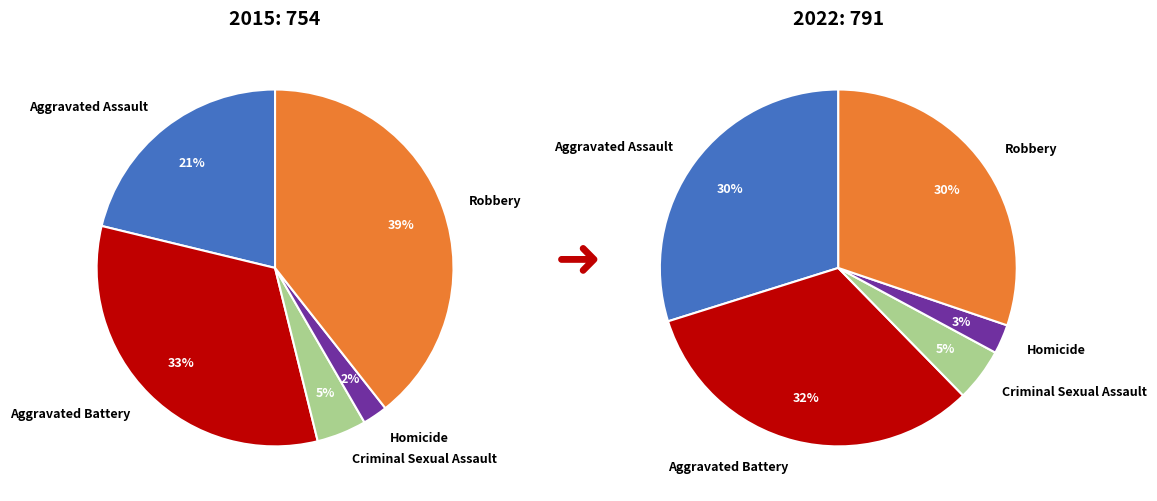

Rank the categories by value from highest to lowest.

Aggravated Battery, Robbery, Aggravated Assault, Criminal Sexual Assault, Homicide